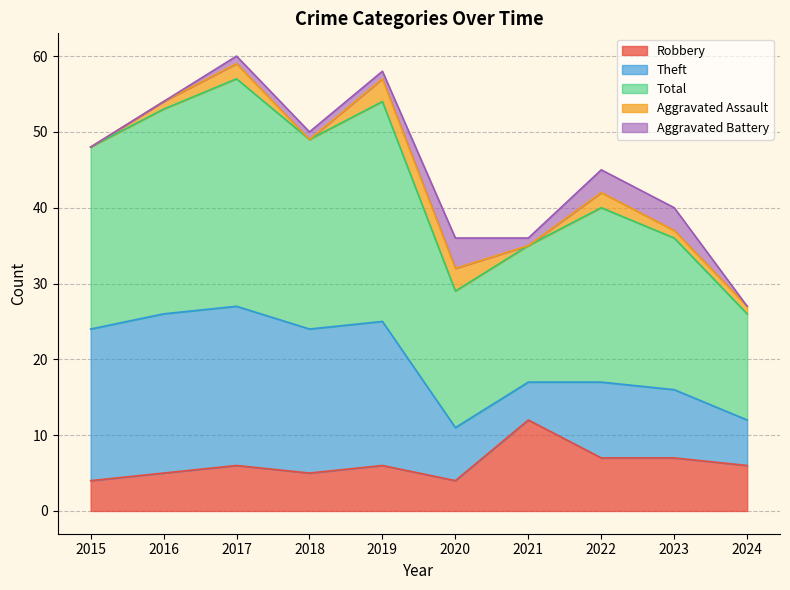

True or false: Total has more than 1 interior local peaks.

True